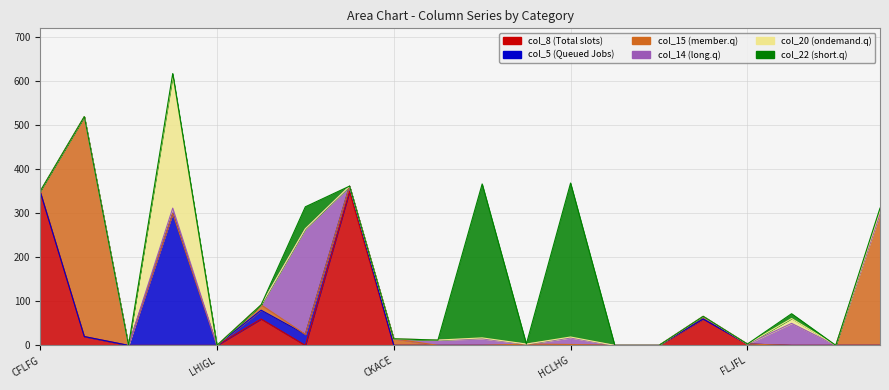

Which category has the lowest value in the col_5 series?

CFLFG